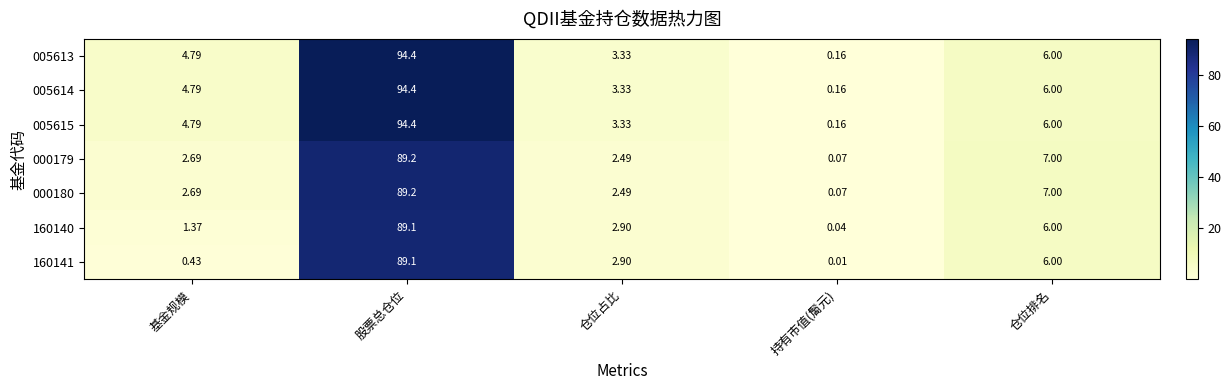

At which category is the sum across all series the highest?

股票总仓位